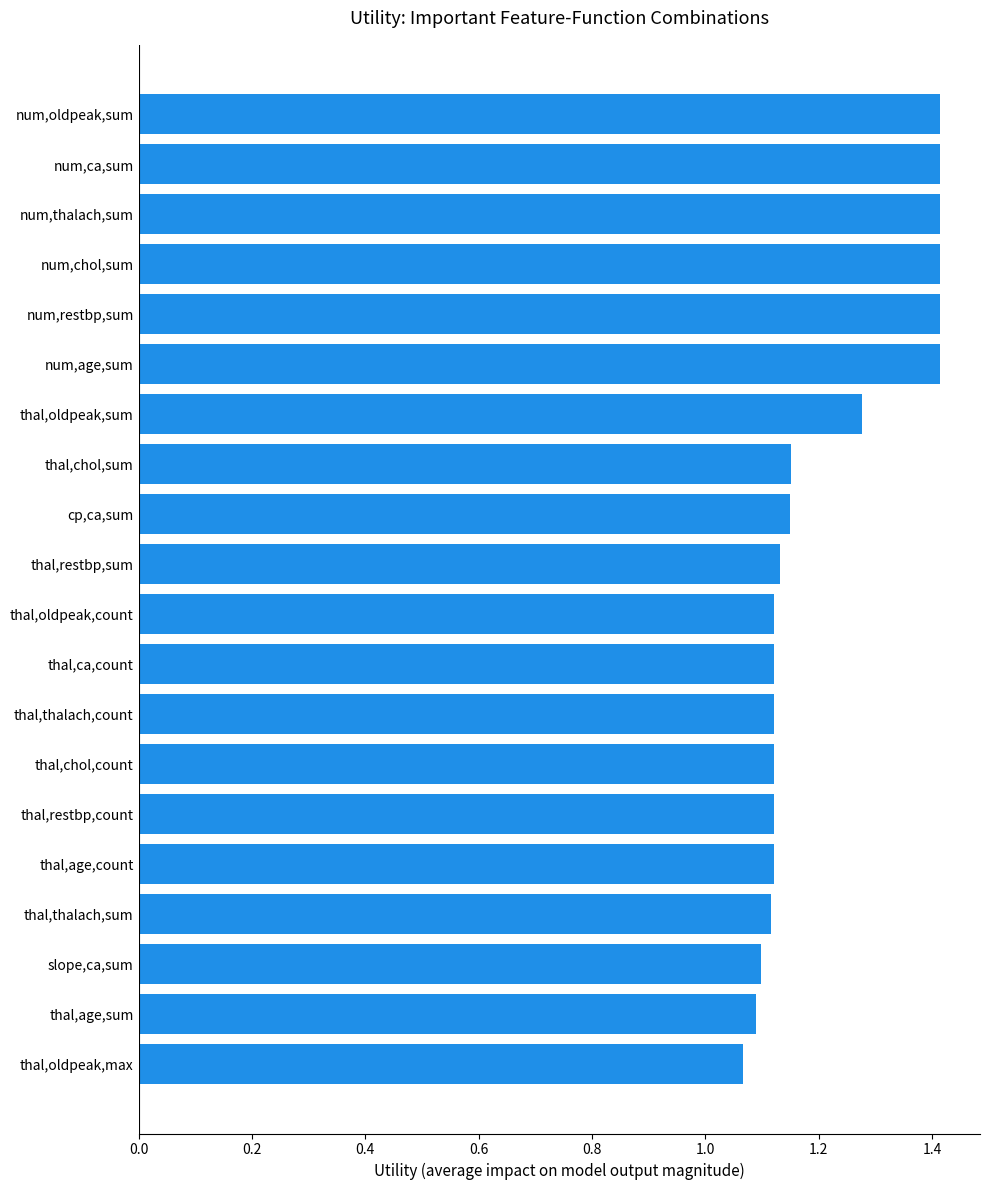

What is the change in value from slope,ca,sum to num,restbp,sum?

+0.3